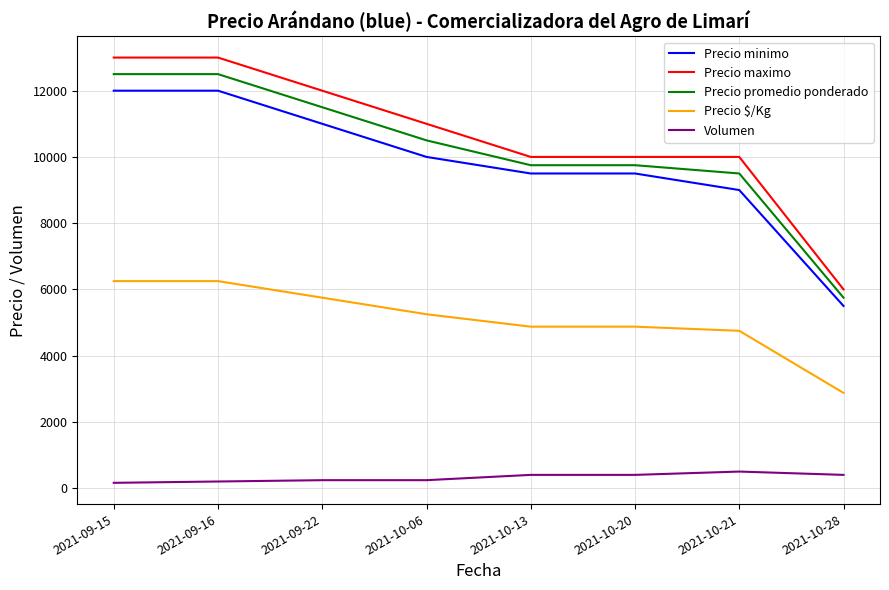

Which series has the largest range (max minus min)?

Precio maximo